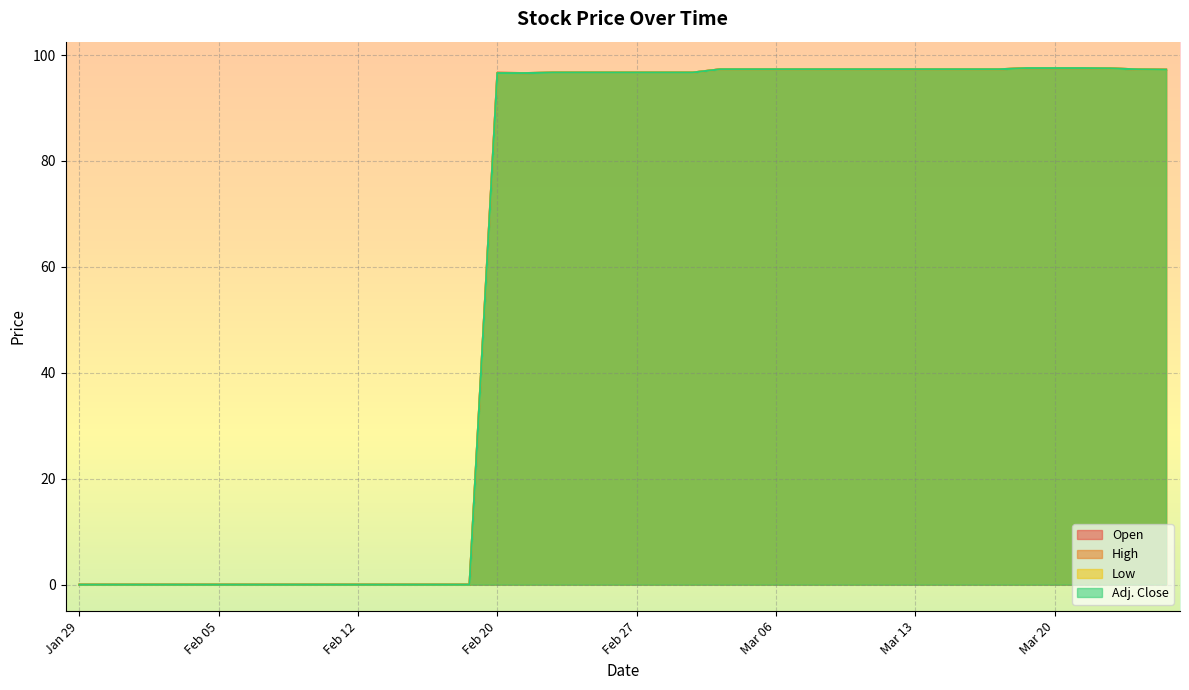

What is the maximum value shown in the chart?

97.5